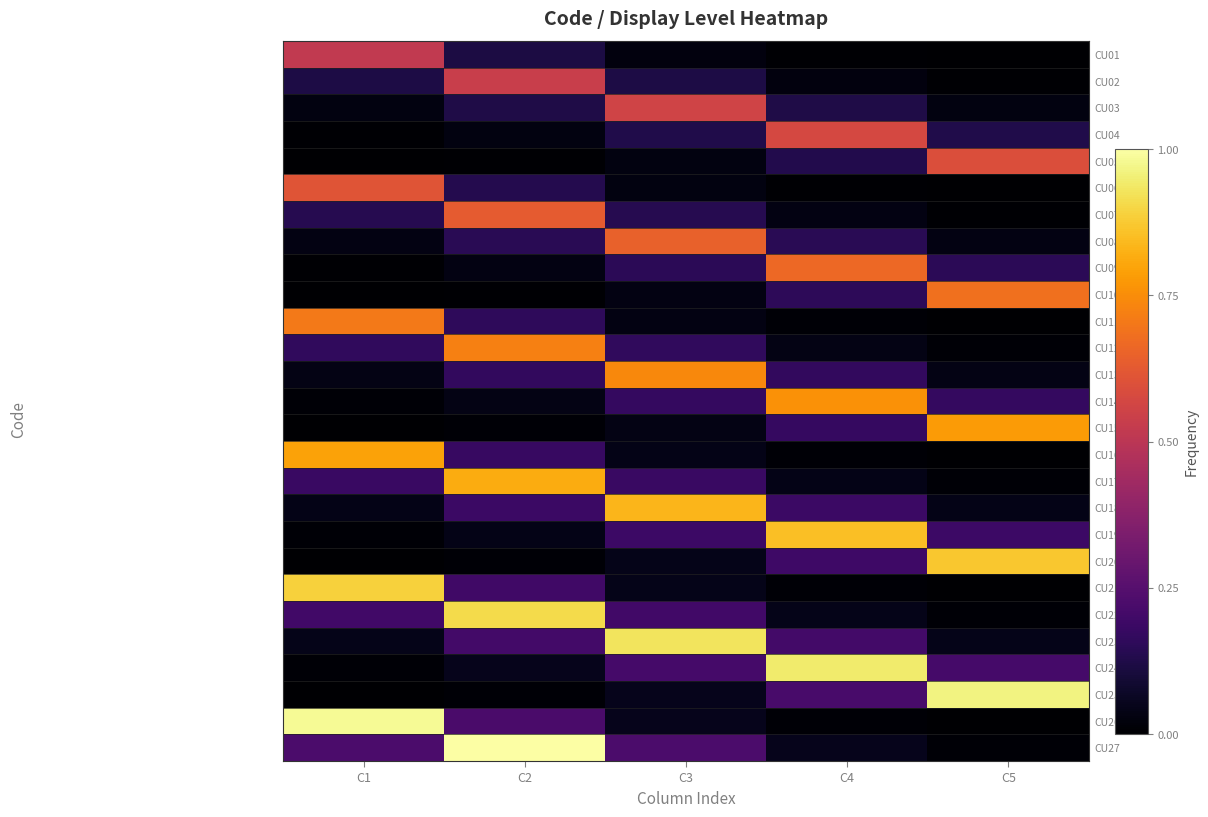

Reading left to right, extract all data points from this chart.

CU01: C1=0.5	C2=0.1	C3=0.0	C4=0.0	C5=0.0
CU02: C1=0.1	C2=0.5	C3=0.1	C4=0.0	C5=0.0
CU03: C1=0.0	C2=0.1	C3=0.6	C4=0.1	C5=0.0
CU04: C1=0.0	C2=0.0	C3=0.1	C4=0.6	C5=0.1
CU05: C1=0.0	C2=0.0	C3=0.0	C4=0.1	C5=0.6
CU06: C1=0.6	C2=0.1	C3=0.0	C4=0.0	C5=0.0
CU07: C1=0.1	C2=0.6	C3=0.1	C4=0.0	C5=0.0
CU08: C1=0.0	C2=0.1	C3=0.6	C4=0.1	C5=0.0
CU09: C1=0.0	C2=0.0	C3=0.1	C4=0.7	C5=0.1
CU10: C1=0.0	C2=0.0	C3=0.0	C4=0.2	C5=0.7
CU11: C1=0.7	C2=0.2	C3=0.0	C4=0.0	C5=0.0
CU12: C1=0.2	C2=0.7	C3=0.2	C4=0.0	C5=0.0
CU13: C1=0.0	C2=0.2	C3=0.7	C4=0.2	C5=0.0
CU14: C1=0.0	C2=0.0	C3=0.2	C4=0.8	C5=0.2
CU15: C1=0.0	C2=0.0	C3=0.0	C4=0.2	C5=0.8
CU16: C1=0.8	C2=0.2	C3=0.0	C4=0.0	C5=0.0
CU17: C1=0.2	C2=0.8	C3=0.2	C4=0.0	C5=0.0
CU18: C1=0.0	C2=0.2	C3=0.8	C4=0.2	C5=0.0
CU19: C1=0.0	C2=0.0	C3=0.2	C4=0.9	C5=0.2
CU20: C1=0.0	C2=0.0	C3=0.0	C4=0.2	C5=0.9
CU21: C1=0.9	C2=0.2	C3=0.0	C4=0.0	C5=0.0
CU22: C1=0.2	C2=0.9	C3=0.2	C4=0.0	C5=0.0
CU23: C1=0.0	C2=0.2	C3=0.9	C4=0.2	C5=0.0
CU24: C1=0.0	C2=0.0	C3=0.2	C4=0.9	C5=0.2
CU25: C1=0.0	C2=0.0	C3=0.0	C4=0.2	C5=1.0
CU26: C1=1.0	C2=0.2	C3=0.0	C4=0.0	C5=0.0
CU27: C1=0.2	C2=1.0	C3=0.2	C4=0.0	C5=0.0